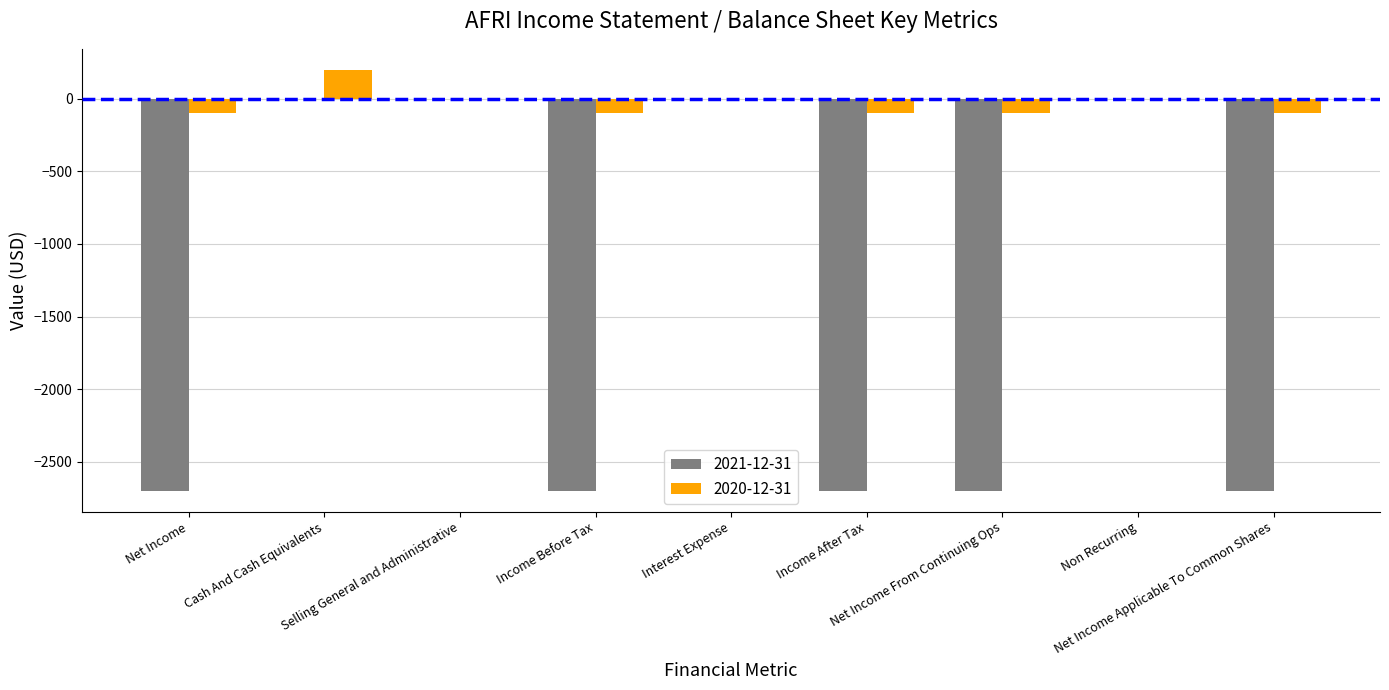

What is the sum of all 2020-12-31 values?

-300